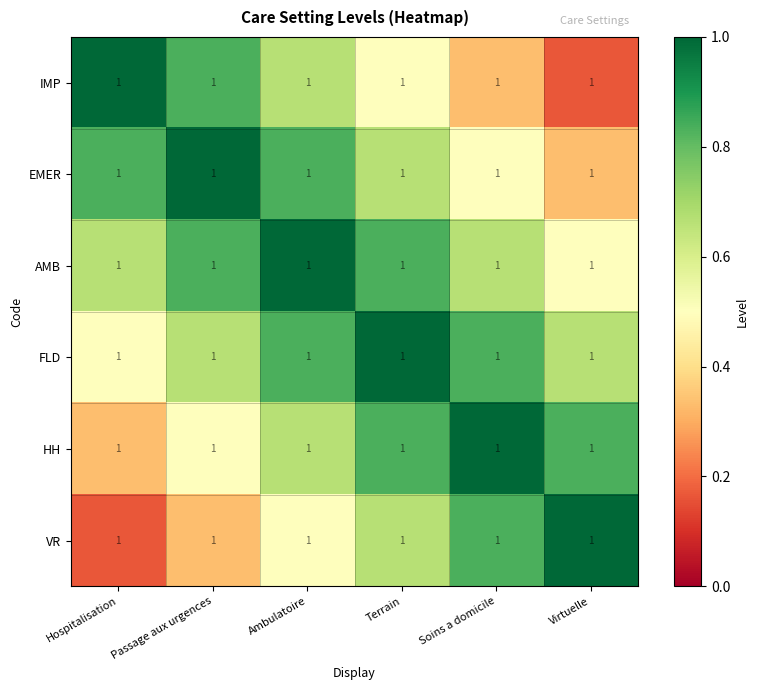

Which series has the largest range (max minus min)?

IMP